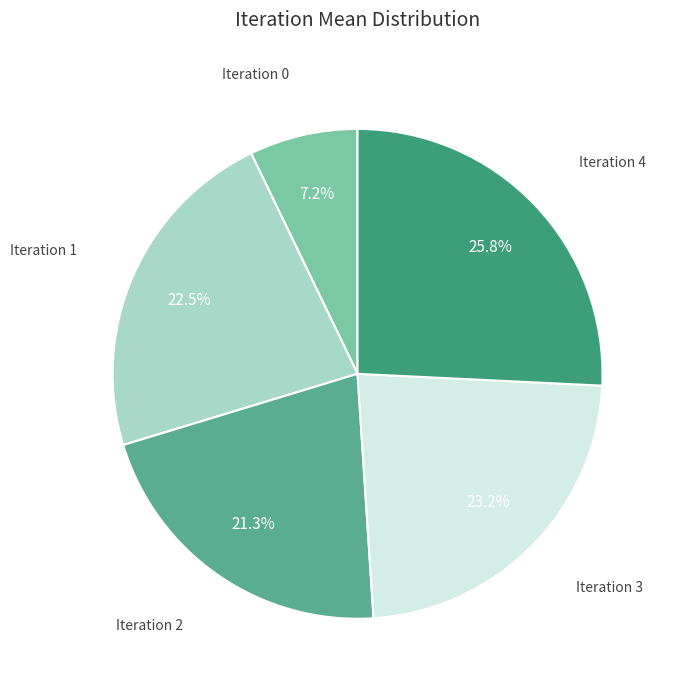

Do Iteration 2 and Iteration 0 together represent more than half of the pie?

No